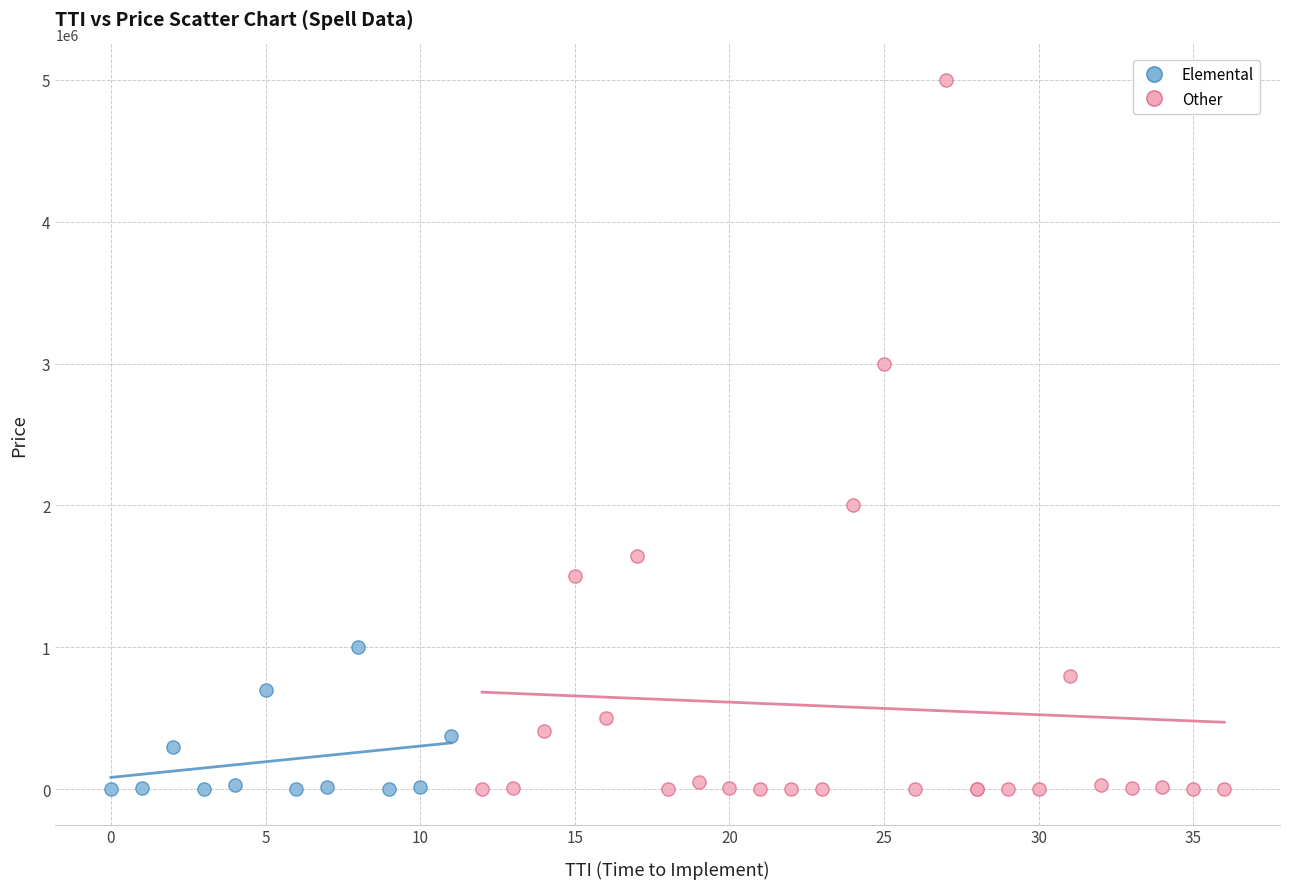

Which series reaches the maximum Y coordinate?

Other